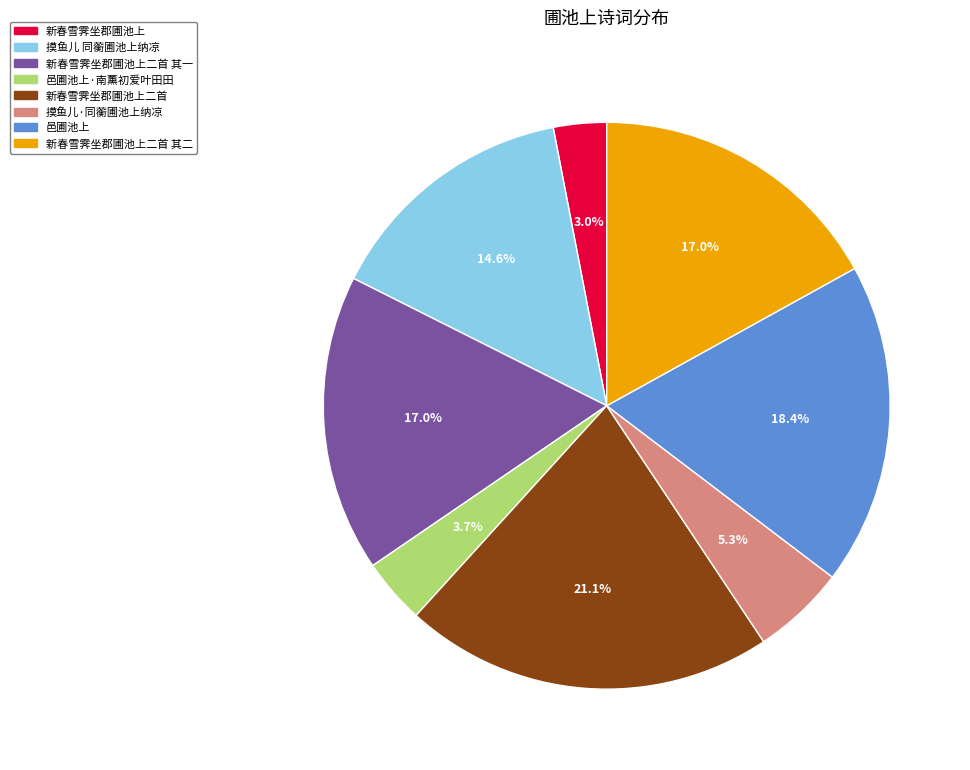

What percentage is the 摸鱼儿 同蘅圃池上纳凉 slice, to the nearest percent?

15%